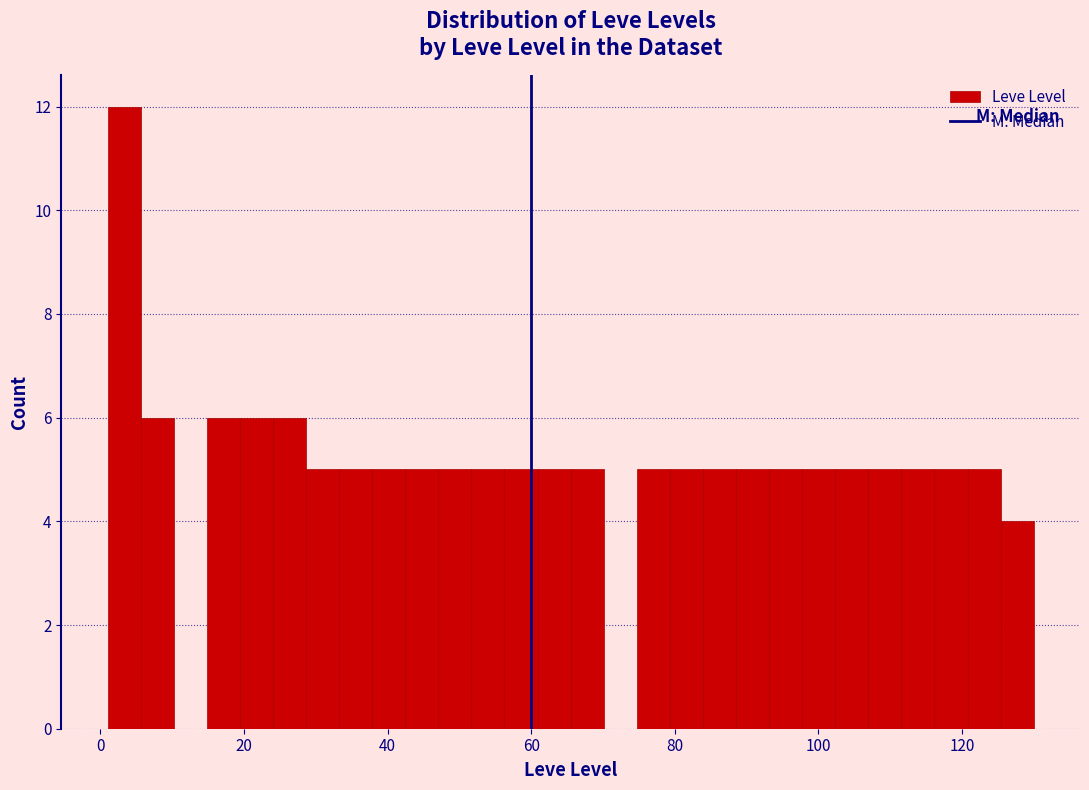

Read against the x-axis, roughly where is the centre of the tallest bar?

4